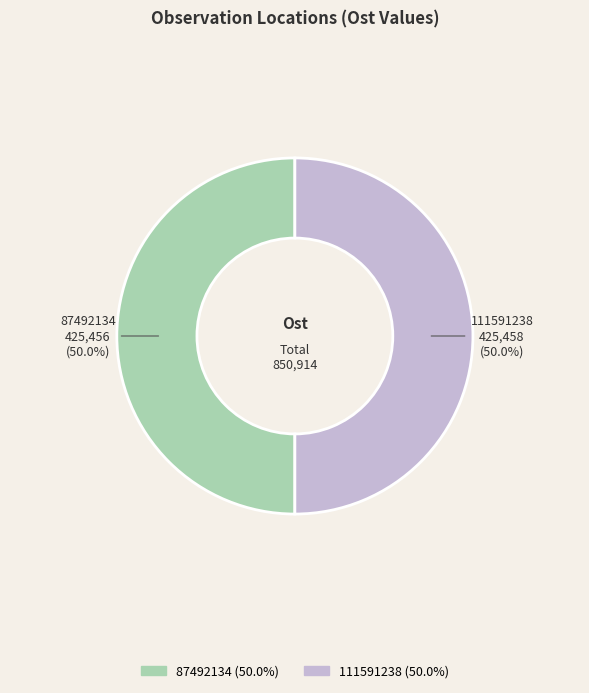

Approximately how many times larger is the value at 111591238 compared to 87492134?

1.0